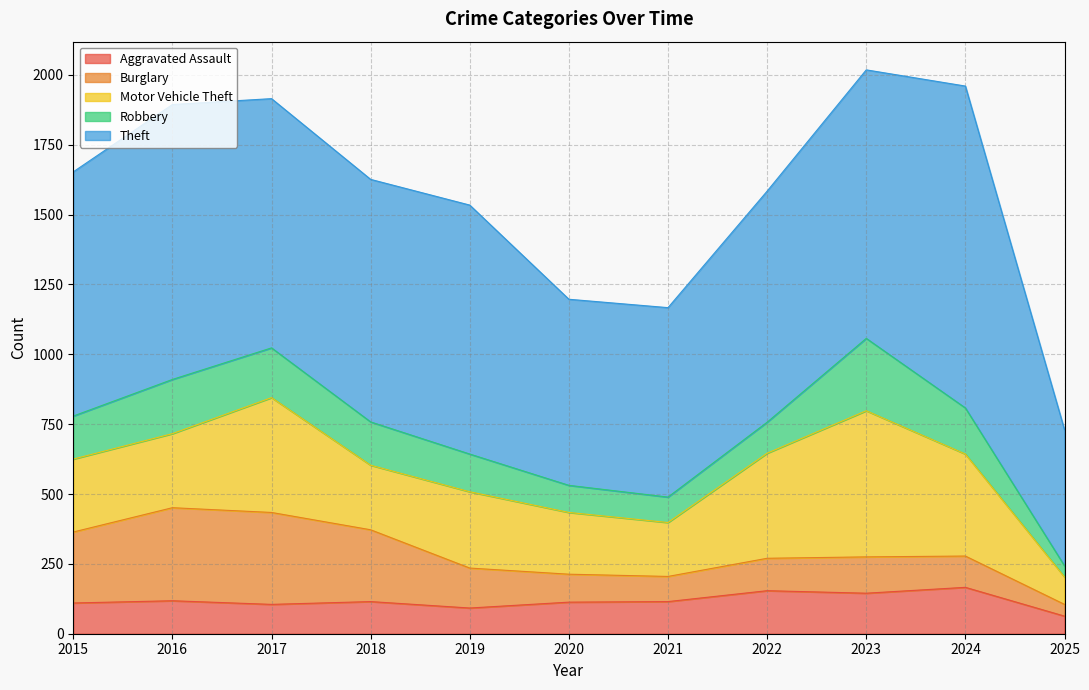

Reading left to right, extract all data points from this chart.

Aggravated Assault: 2015=110	2016=118	2017=105	2018=115	2019=92	2020=113	2021=115	2022=154	2023=145	2024=166	2025=63
Burglary: 2015=254	2016=333	2017=329	2018=257	2019=143	2020=100	2021=90	2022=116	2023=130	2024=112	2025=42
Motor Vehicle Theft: 2015=261	2016=265	2017=411	2018=231	2019=273	2020=221	2021=193	2022=376	2023=523	2024=365	2025=98
Robbery: 2015=154	2016=194	2017=178	2018=155	2019=135	2020=97	2021=91	2022=111	2023=259	2024=165	2025=40
Theft: 2015=874	2016=984	2017=892	2018=868	2019=891	2020=666	2021=678	2022=827	2023=961	2024=1152	2025=487